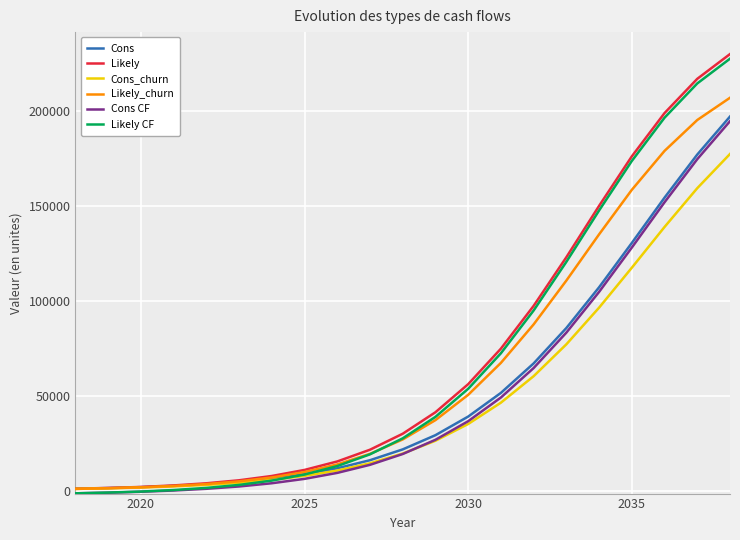

What is the maximum value shown in the chart?

229747.2